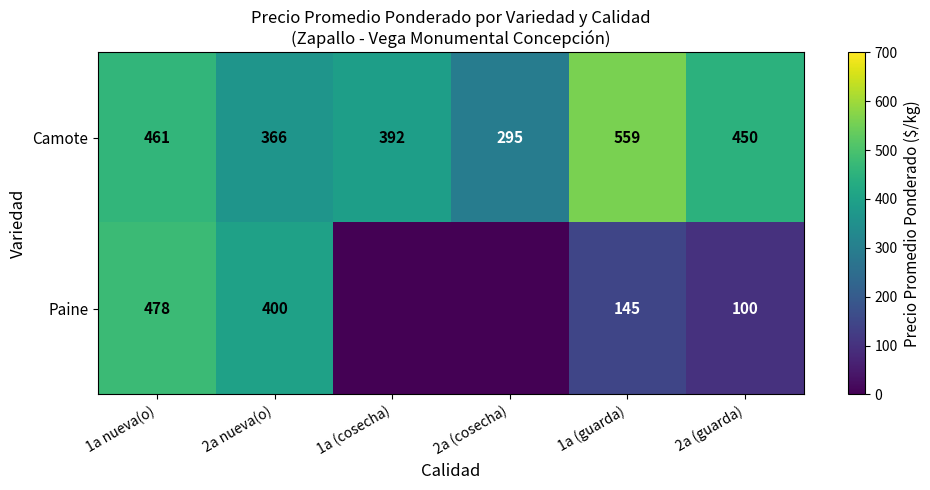

Which category has the highest value in the Camote series?

1a (guarda)